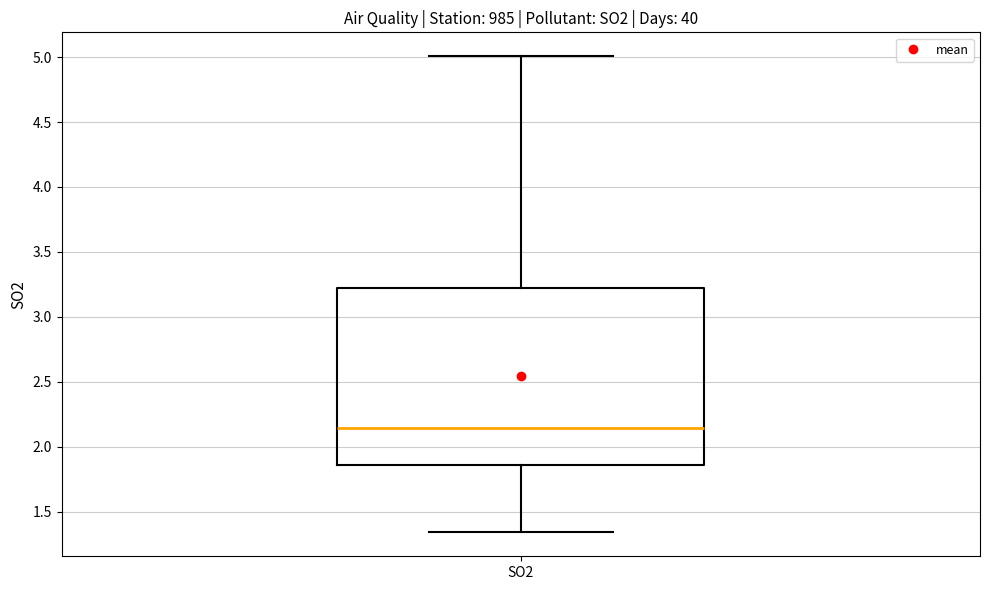

Where is the upper edge of the box for SO2 on the y-axis? The values are not printed on the chart, so give them approximately, as read against the axis.

3.20